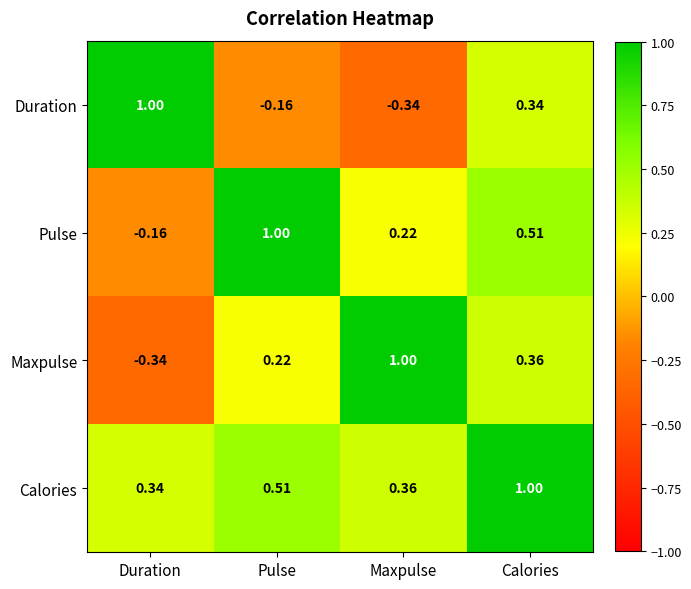

Where is Calories nearest to the value 0?

Duration